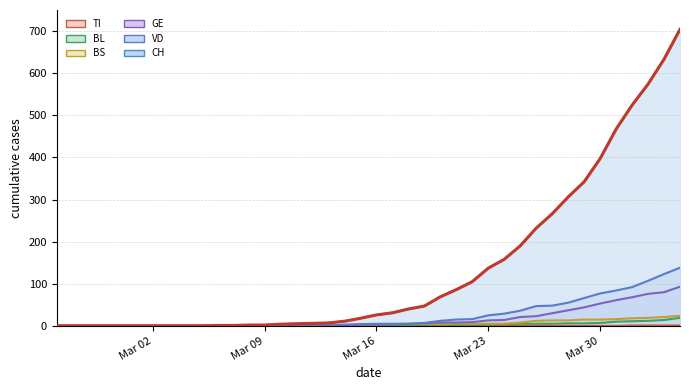

What position from the right is 2020-04-01?

4